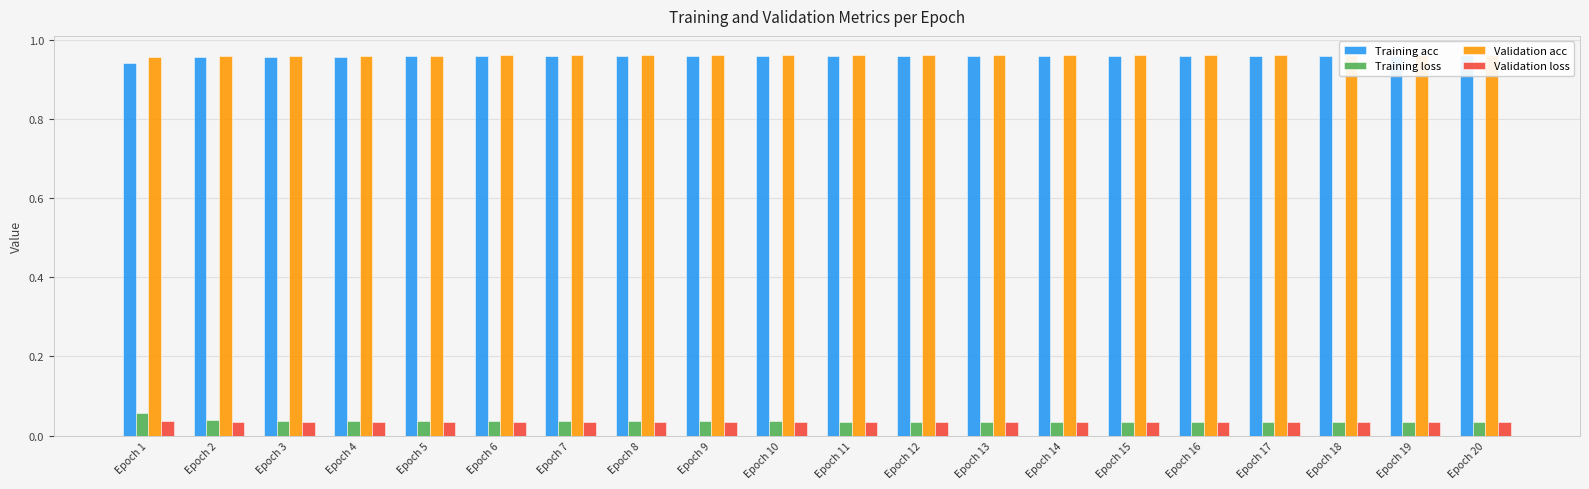

How many groups of bars are there?

20